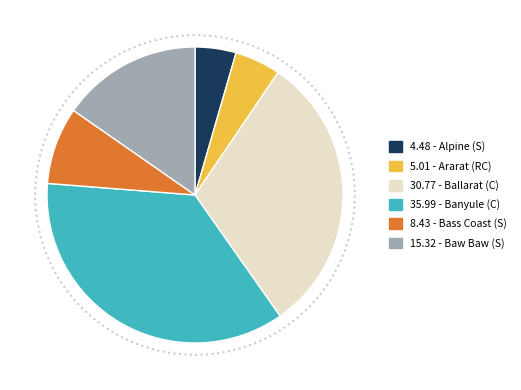

Which slice is the smallest?

4.48 - Alpine (S)